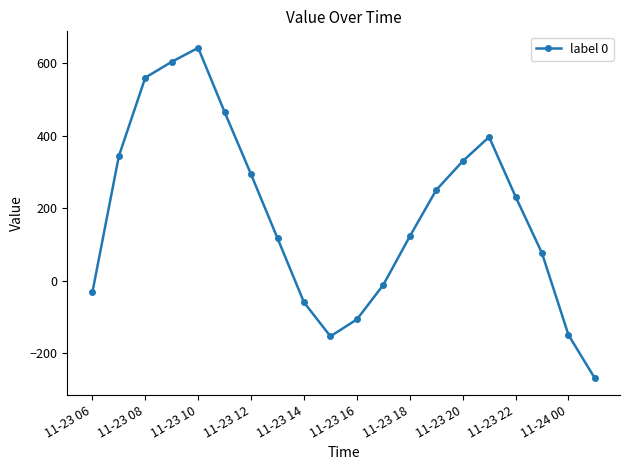

What is the difference between the maximum and minimum values?

913.0